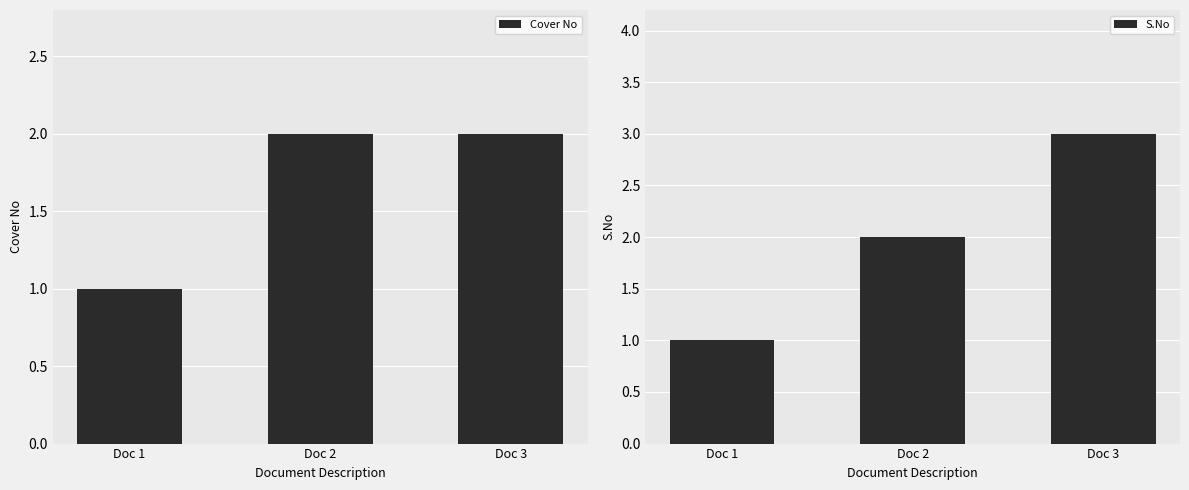

What is the sum of all S.No values?

6